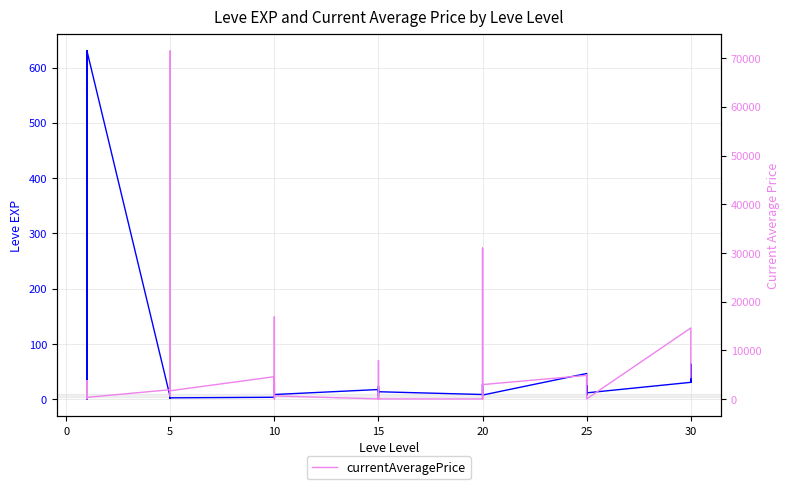

Rank the series at 10 from highest to lowest value.

currentAveragePrice, Leve EXP